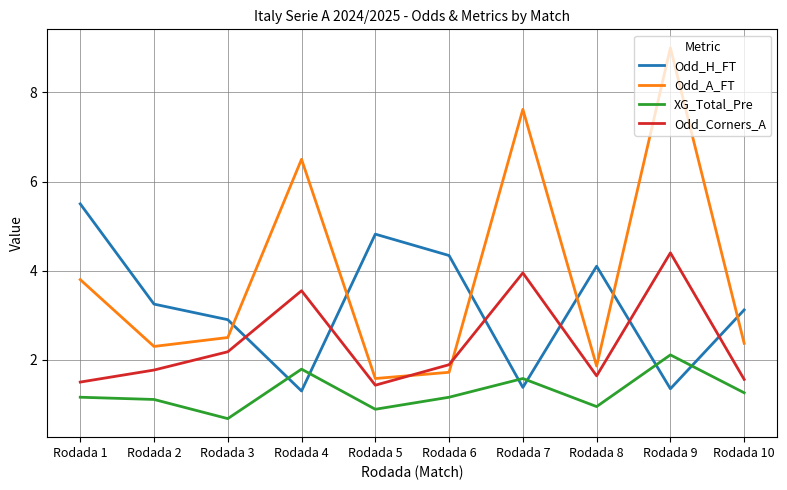

Is this an area chart (filled region under the line)?

No